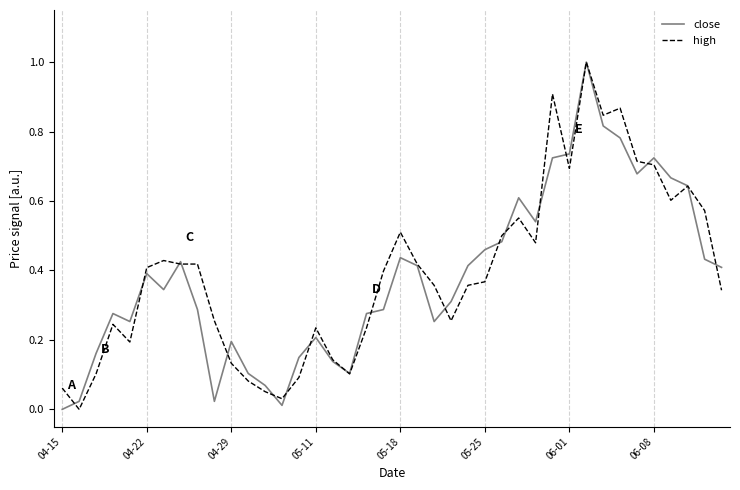

What is the greatest value displayed?

1.0